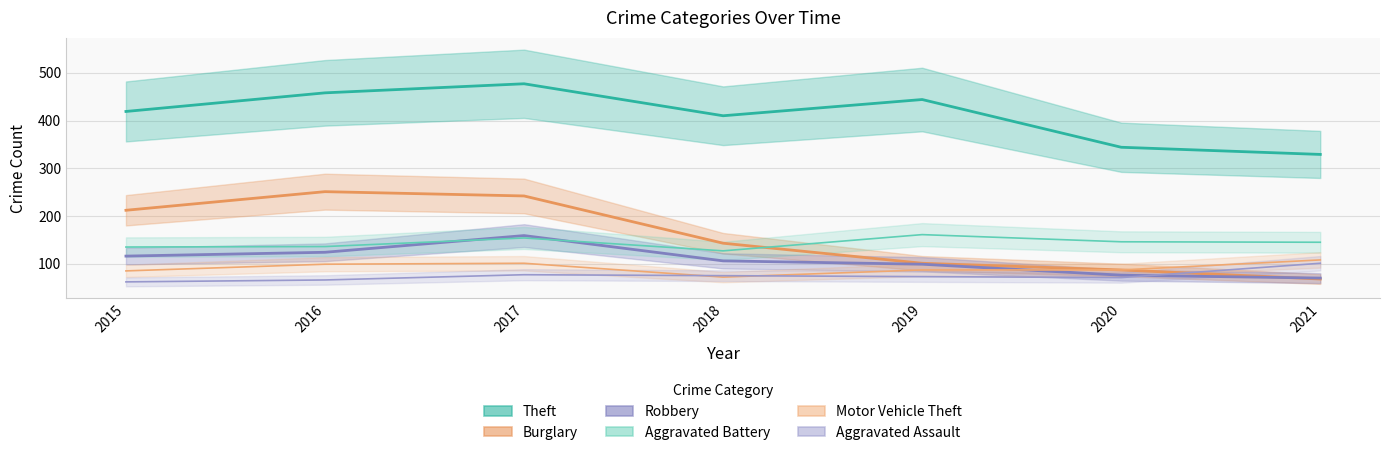

Rank the series by their maximum value, from highest to lowest.

Theft, Burglary, Aggravated Battery, Robbery, Motor Vehicle Theft, Aggravated Assault